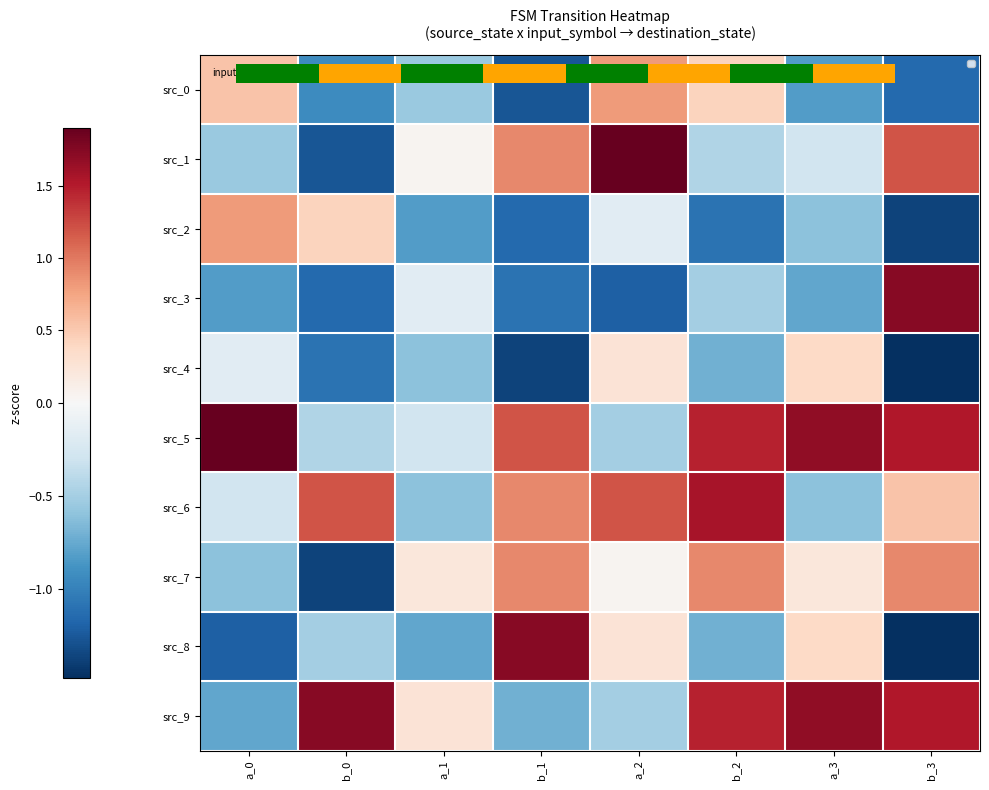

What is the average value of the src_3 series?

-0.5